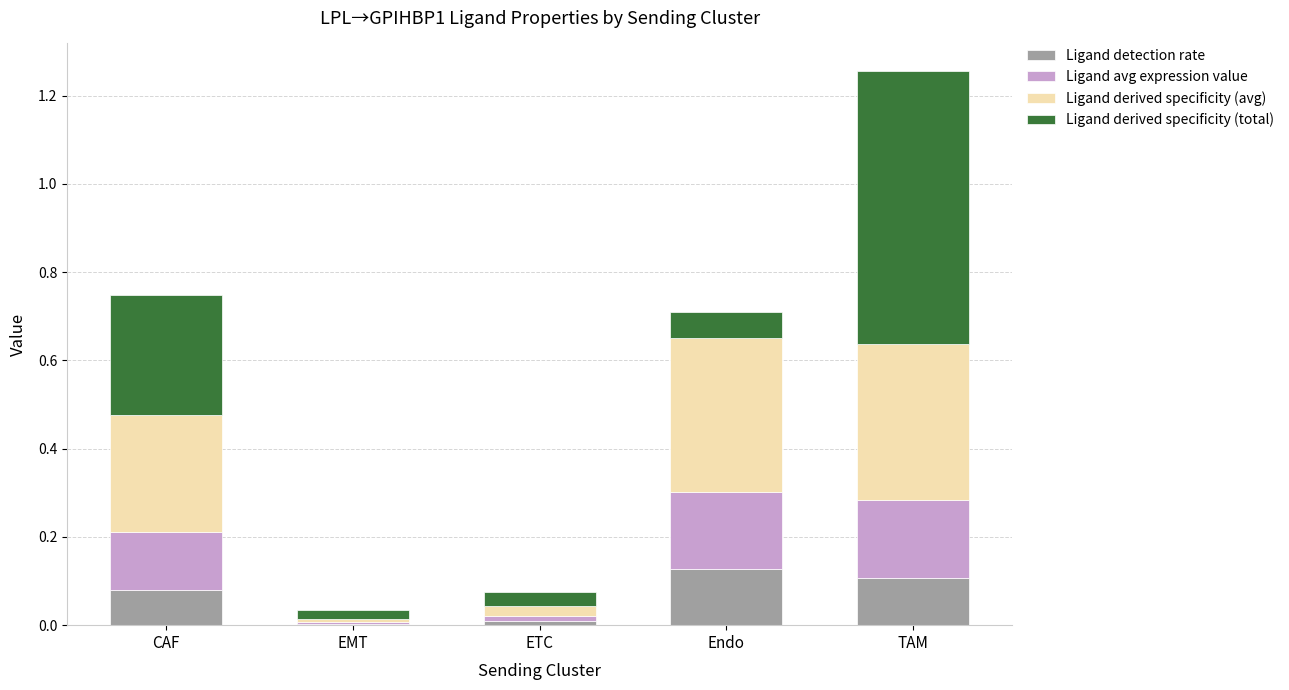

What is the total value across all series at Endo?

0.7